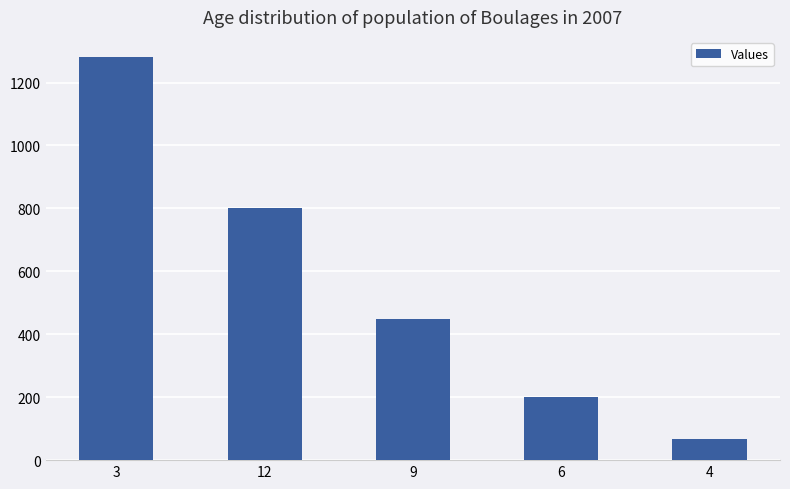

Reading left to right, extract all data points from this chart.

3=1281	12=800	9=450	6=200	4=66